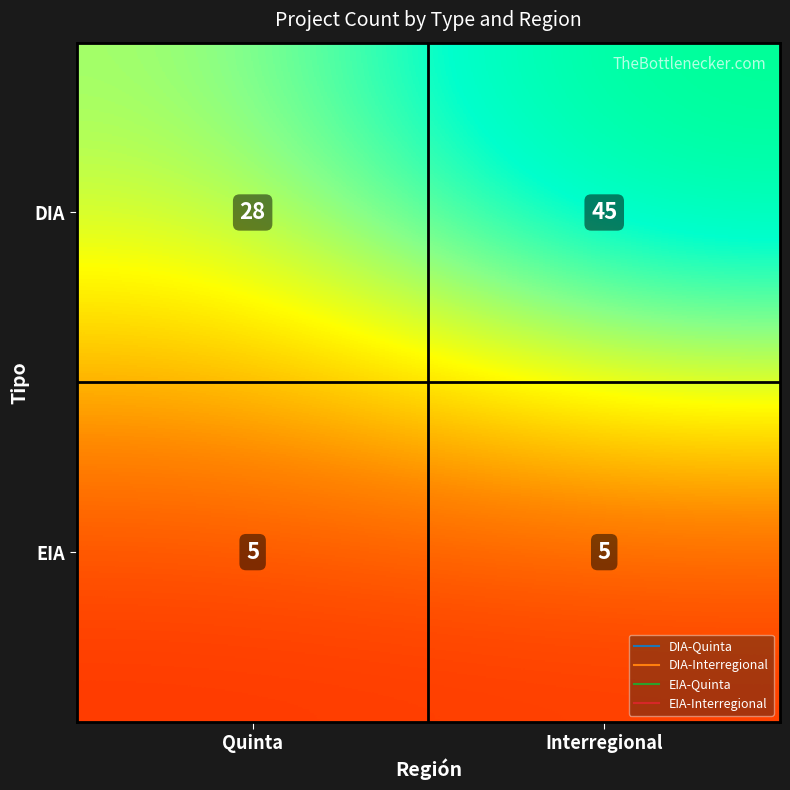

What is the greatest value displayed?

45